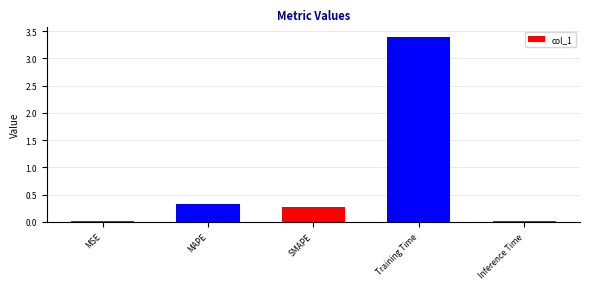

What position from the left is Training Time?

4